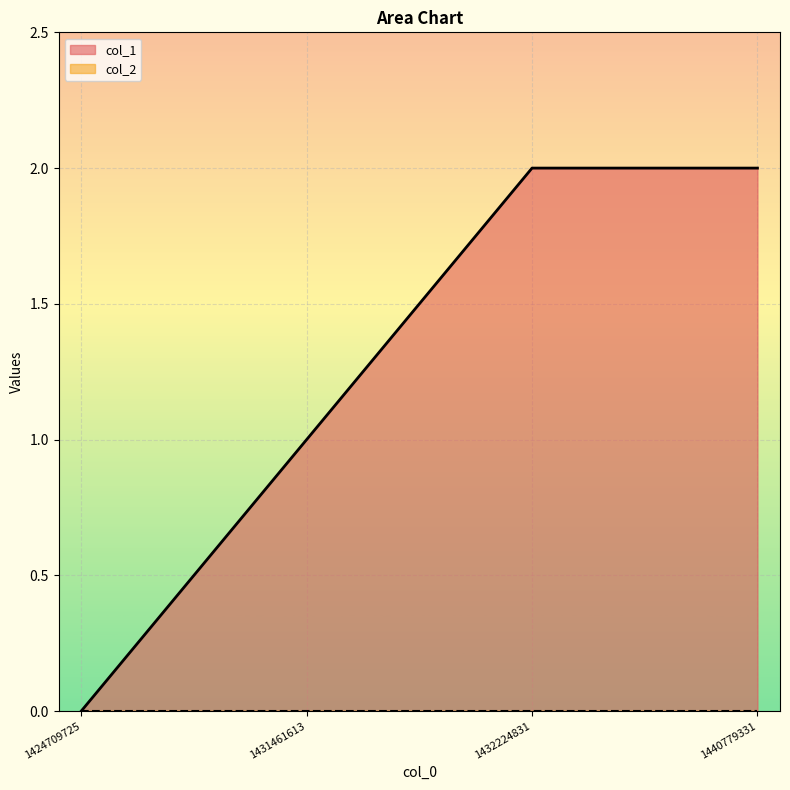

How many data points are less than 2?

2